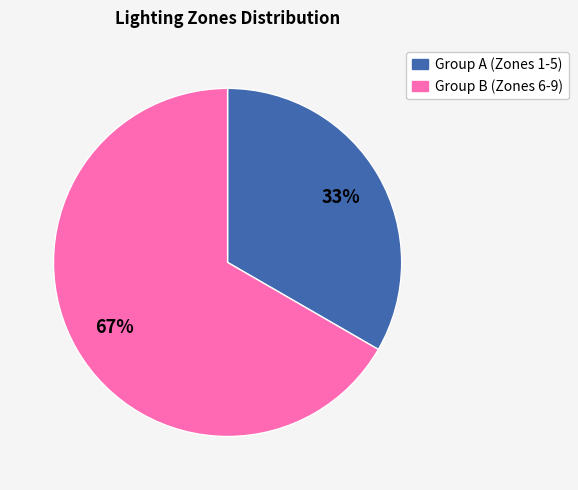

Is there any slice that represents more than half of the pie?

Yes